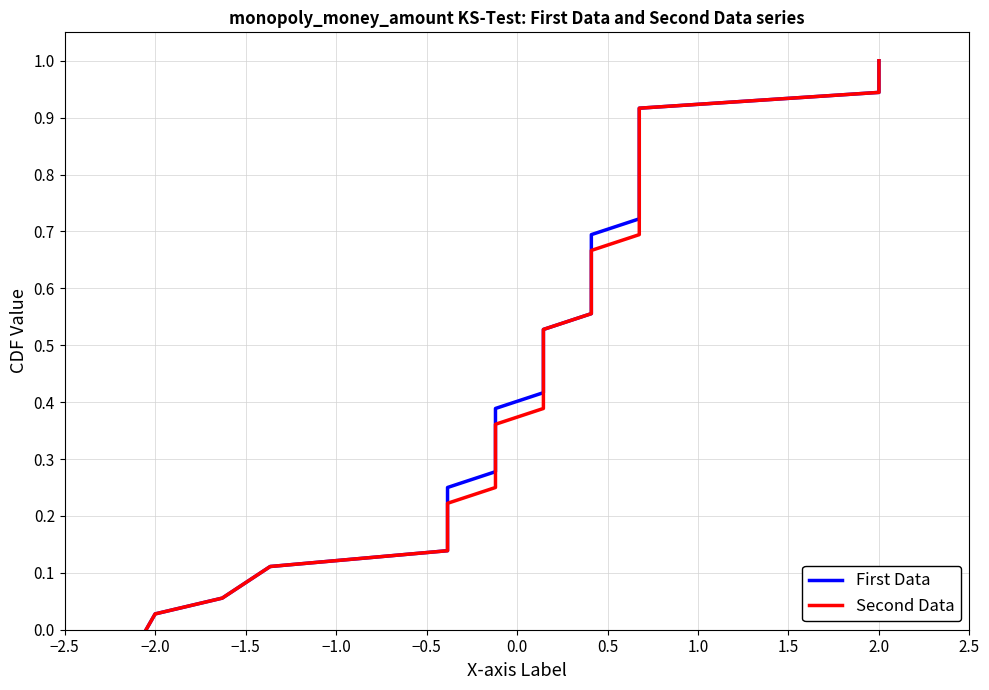

Between −2.5 and 0.5, which series saw the biggest shift?

First Data